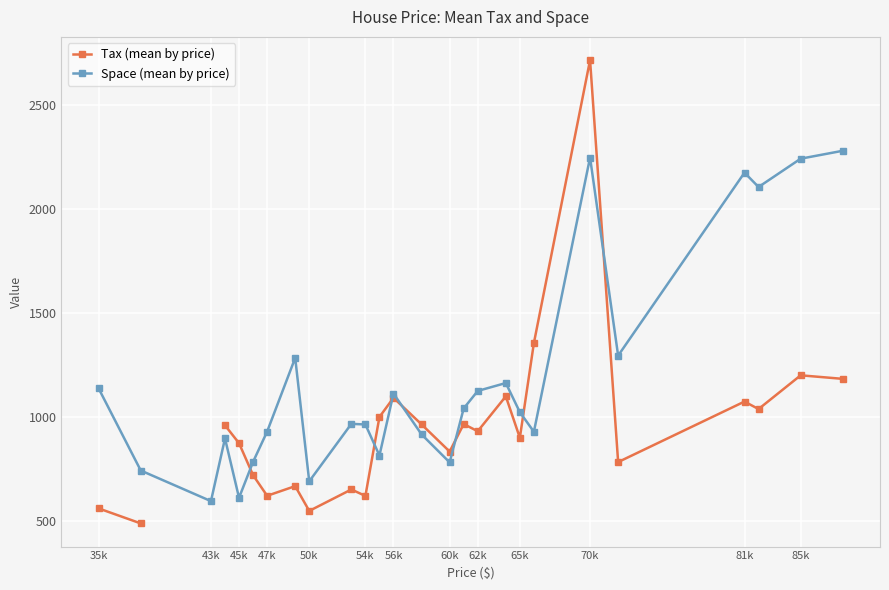

True or false: Tax (mean by price) has more than 0 points higher than both neighbors.

True